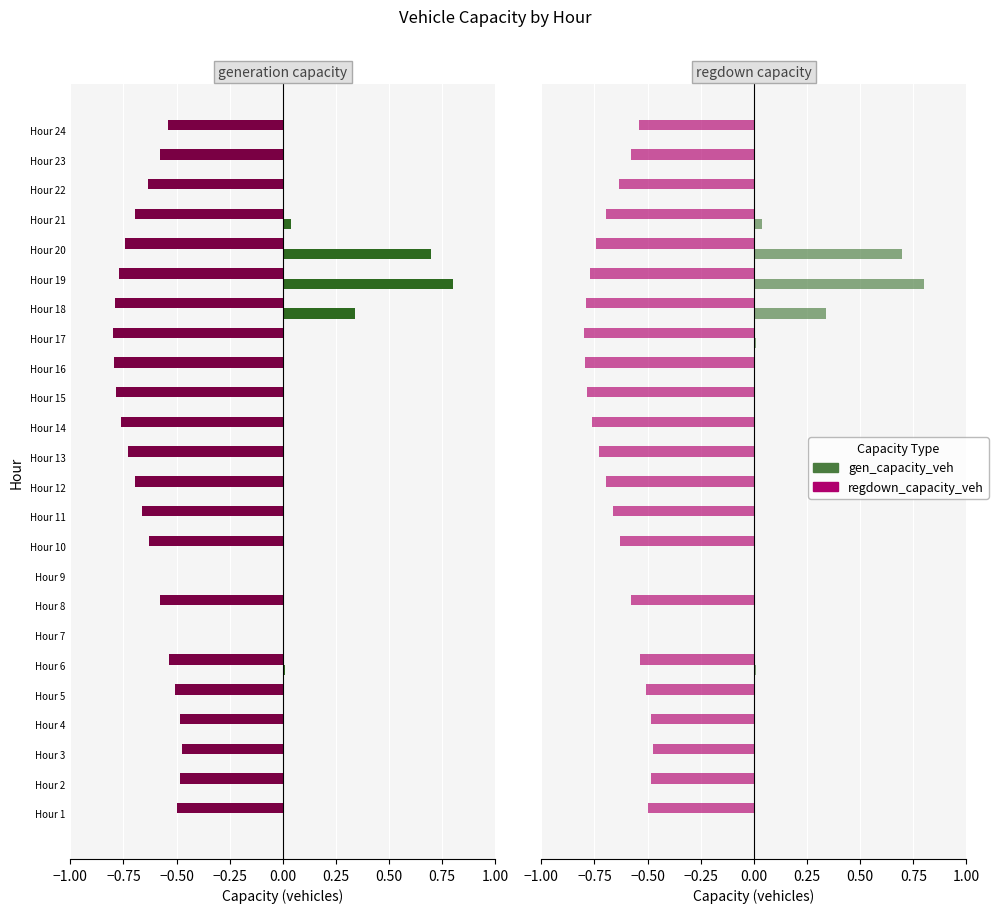

Are the bars horizontal?

Yes